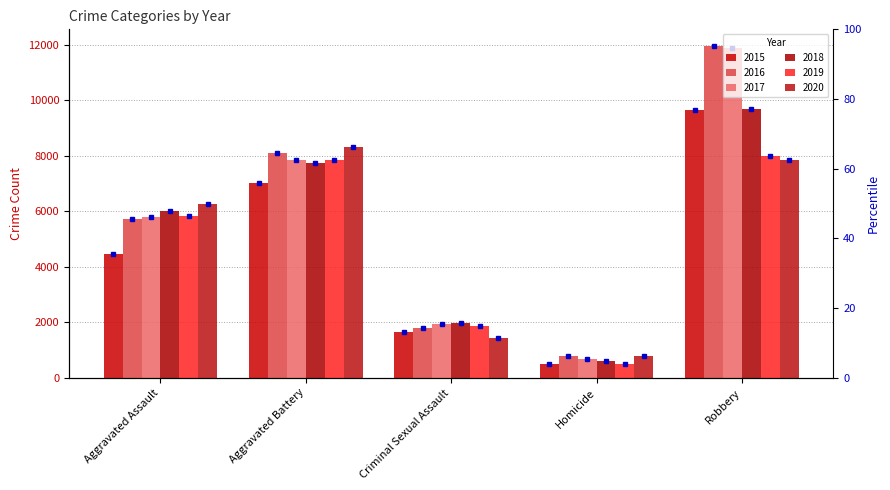

How many data points in 2015 are above 4480?

2